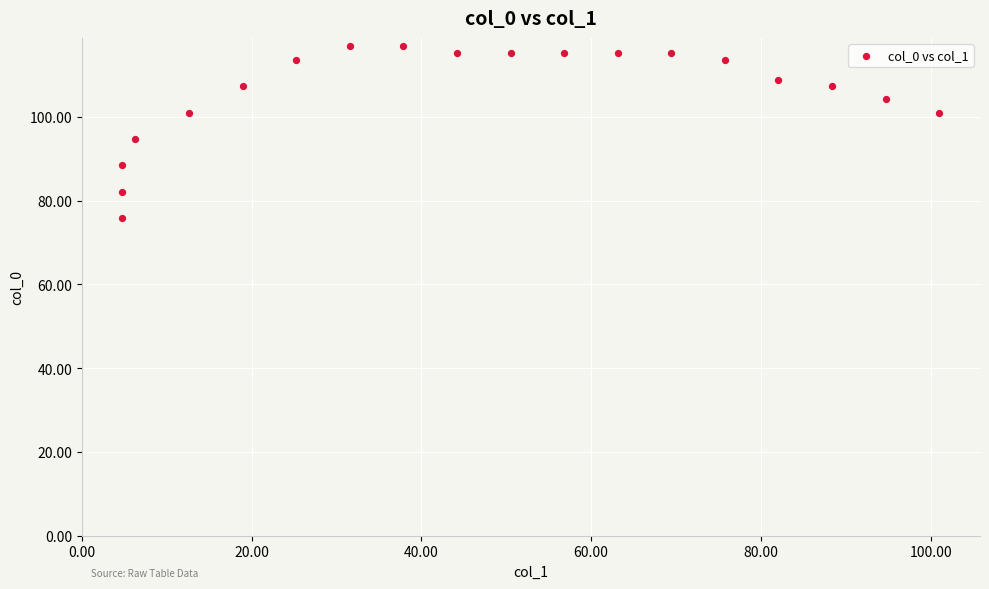

What is the range of Y values (max minus min)?

41.0